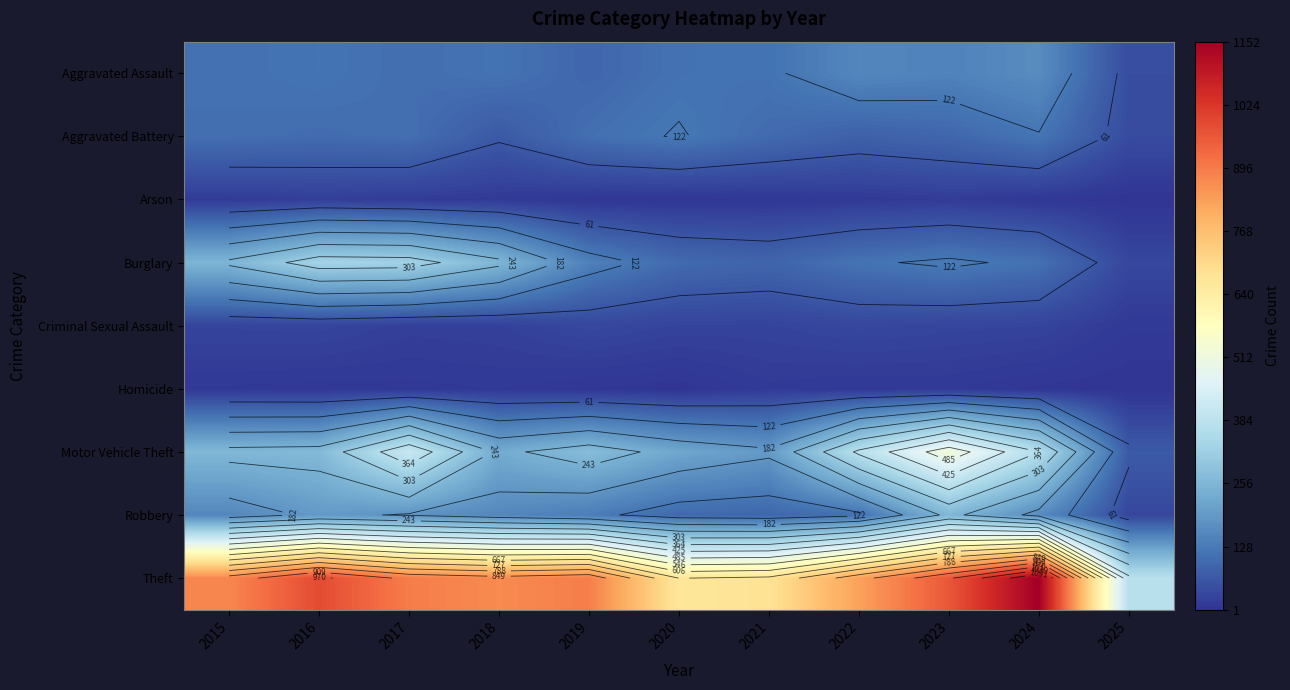

Is it true that Theft equals 874 at 2015?

True